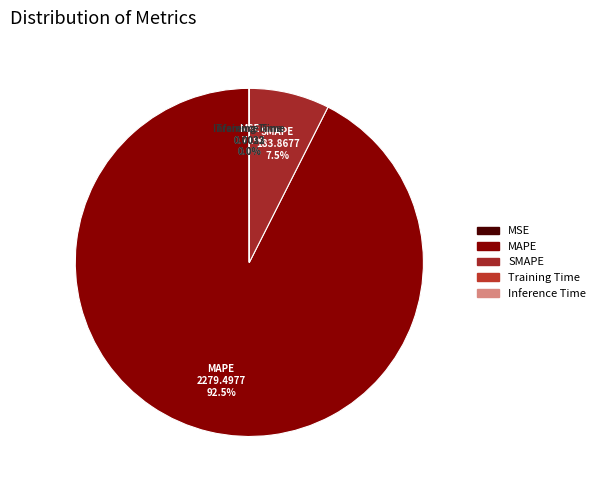

The MAPE slice represents 99% of the pie. True or false?

False